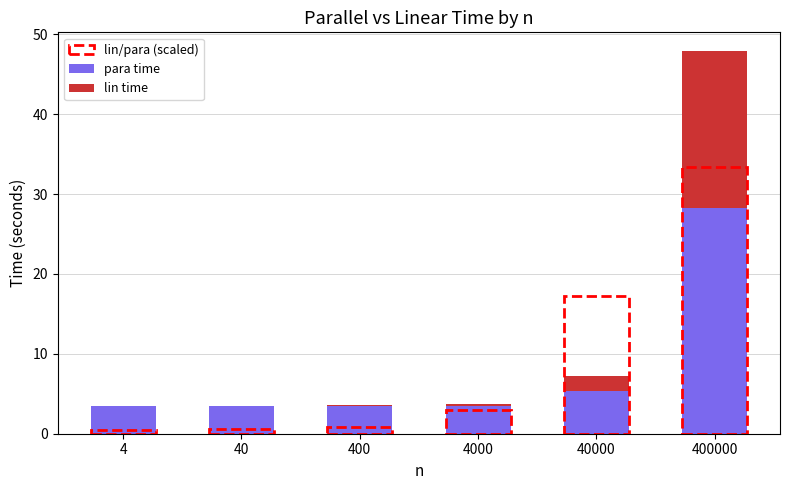

What is the maximum value for para time?

28.2